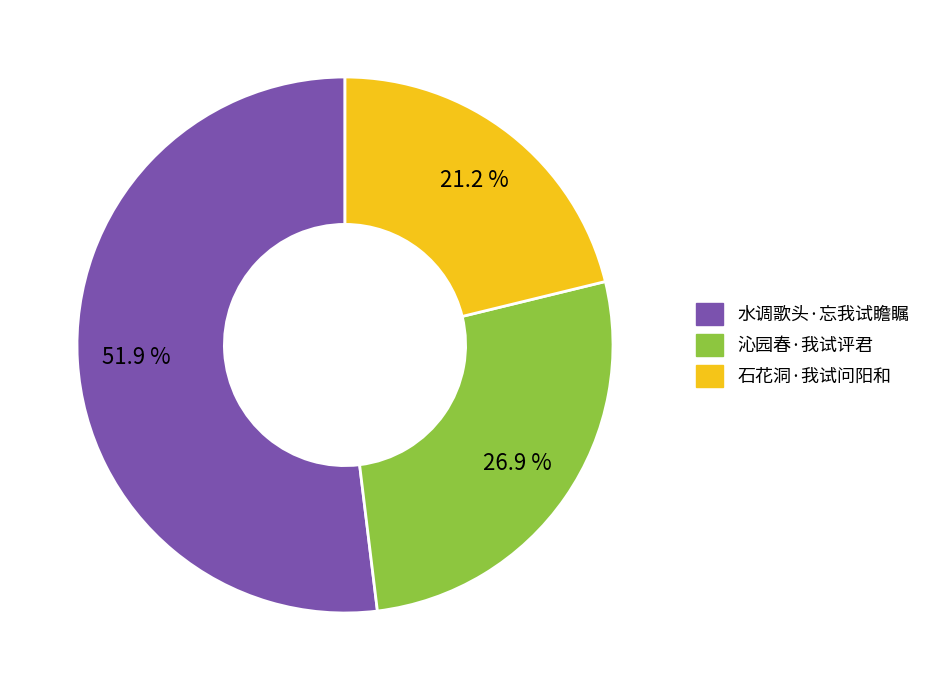

Is there any slice that represents more than half of the pie?

Yes